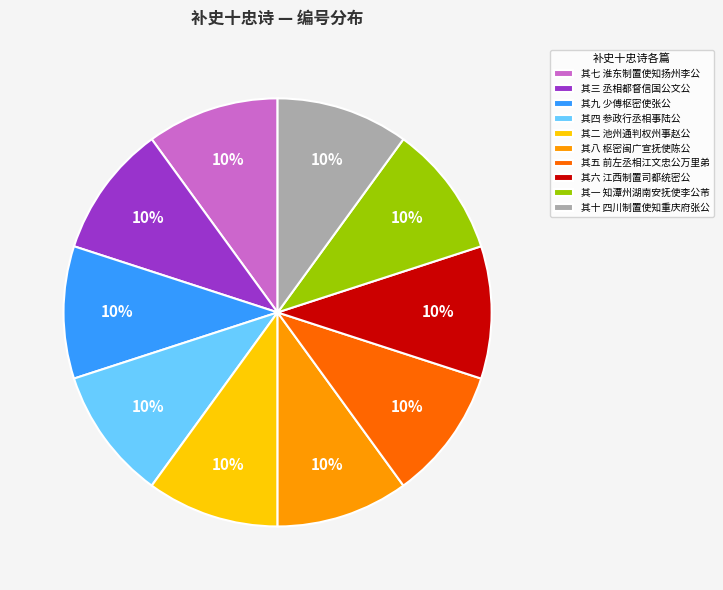

The 其八 枢密闽广宣抚使陈公 slice represents 10% of the pie. True or false?

True